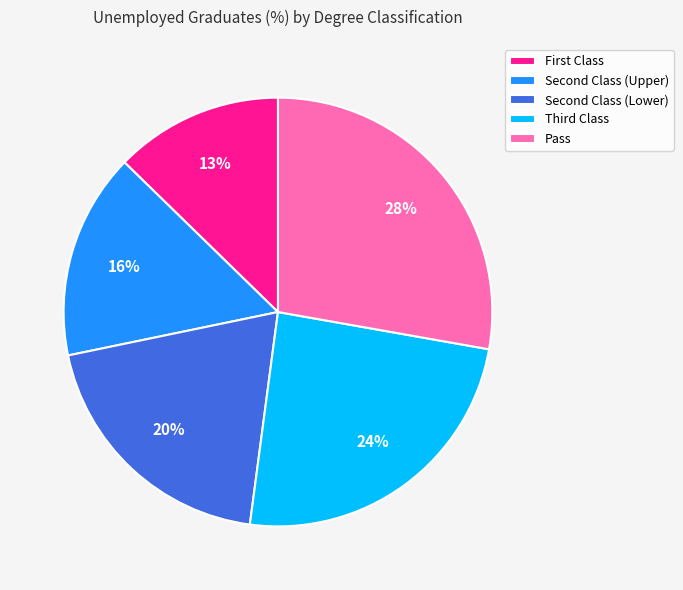

To the nearest percent, what is the average slice percentage?

20%